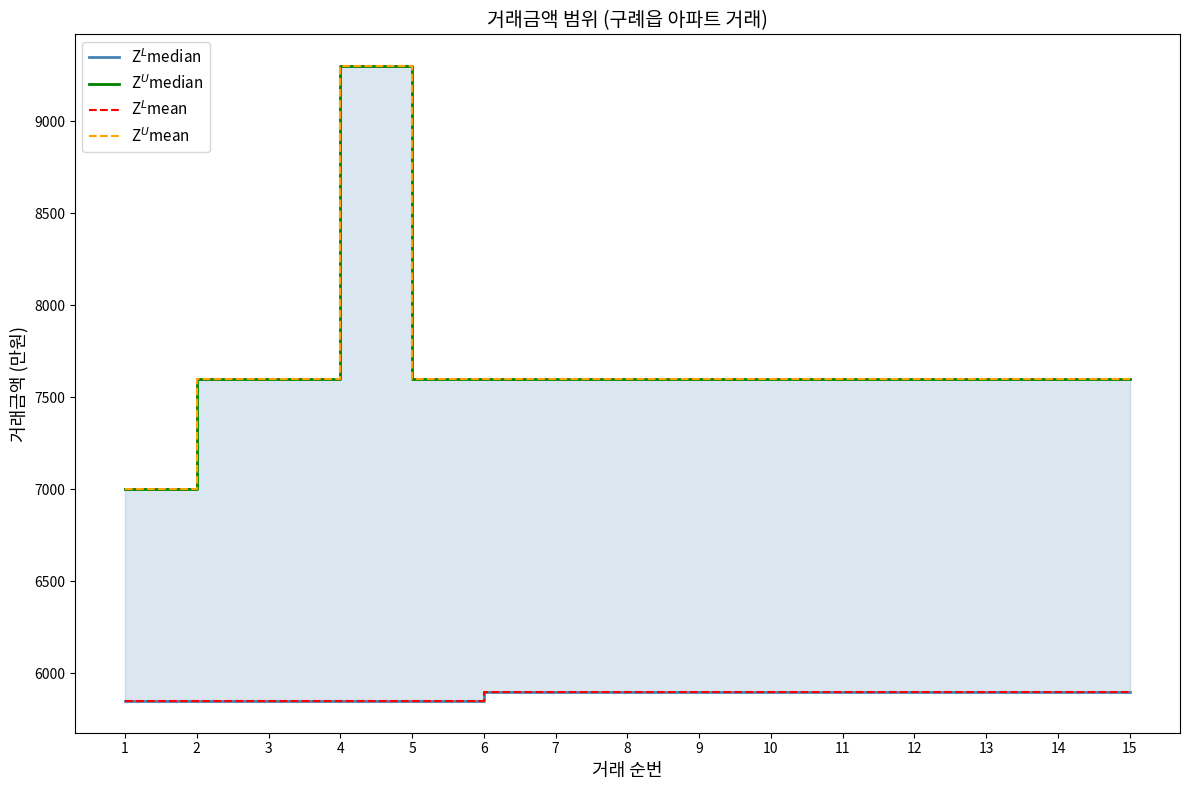

Which series has the largest total across all categories?

Z$^U$median